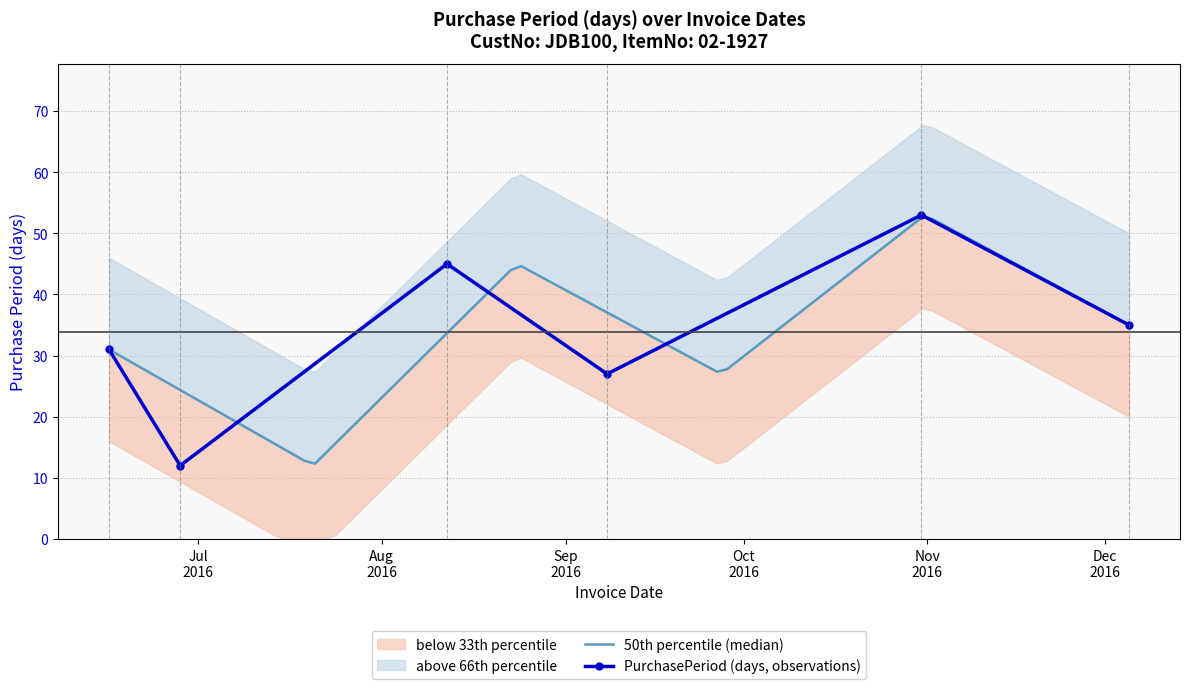

Rank the categories by value from lowest to highest.

2016-06-28, 2016-09-08, 2016-06-16, 2016-12-05, 2016-08-12, 2016-10-31